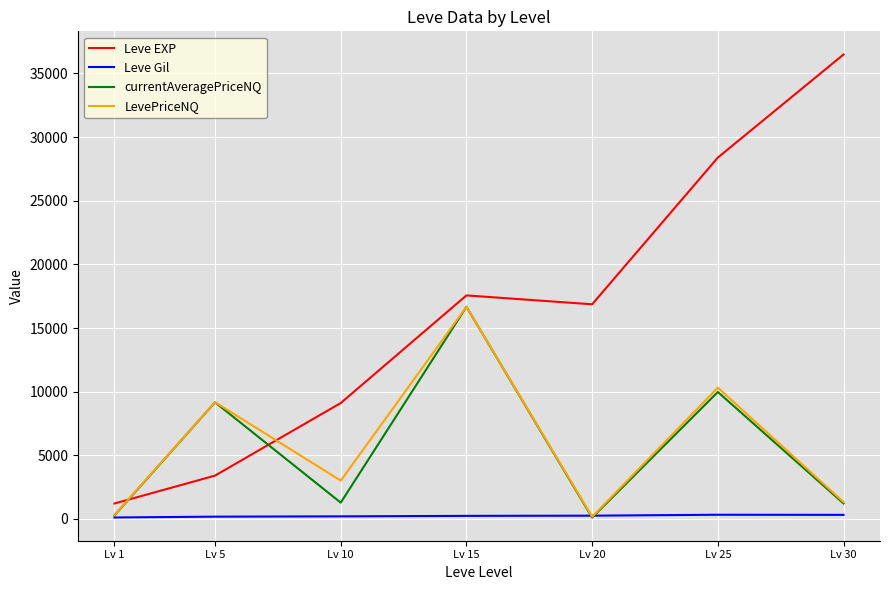

True or false: Leve EXP and Leve Gil cross at least once.

False